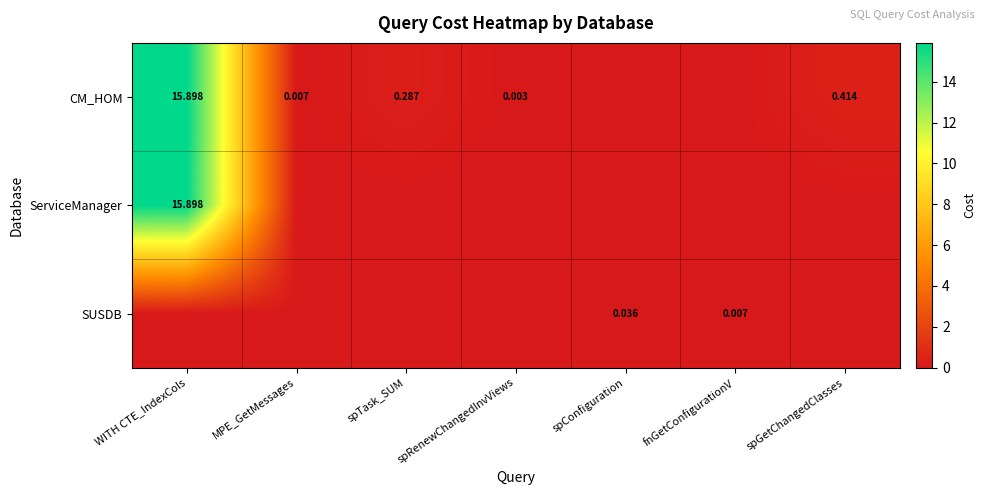

Is the value of ServiceManager at WITH CTE_IndexCols greater than the value of SUSDB at spConfiguration?

Yes